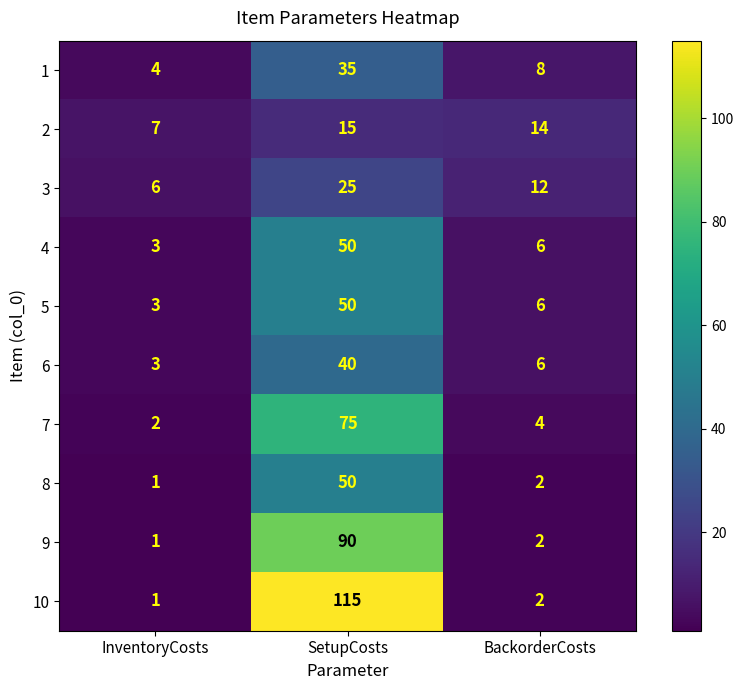

Which category has the highest value in the 2 series?

SetupCosts